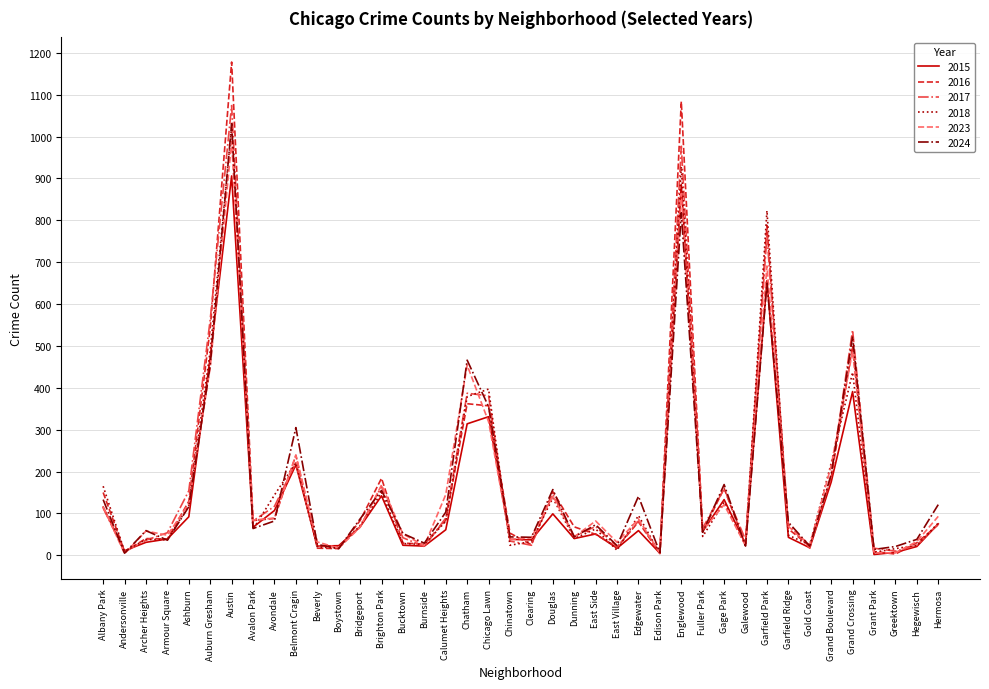

How many lines are shown in the chart?

6